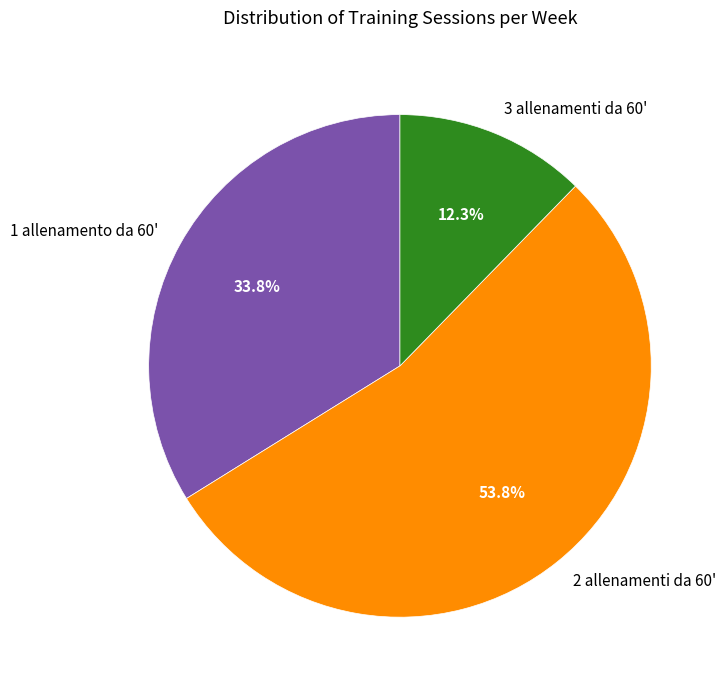

To the nearest percent, what is the combined percentage of 2 allenamenti da 60' and 1 allenamento da 60'?

88%